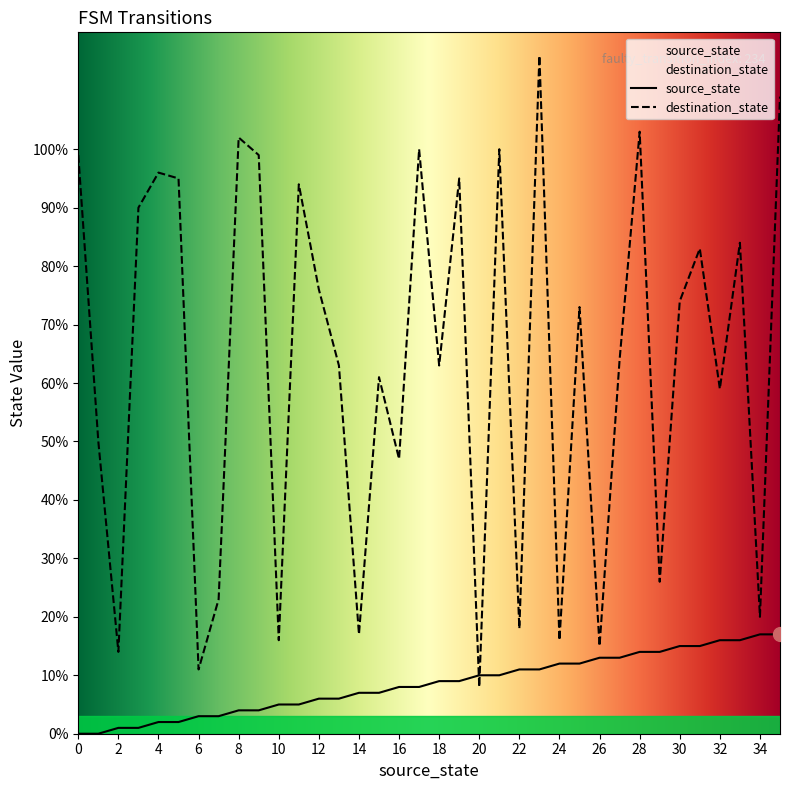

Between 0 and 4, which series saw the biggest shift?

destination_state